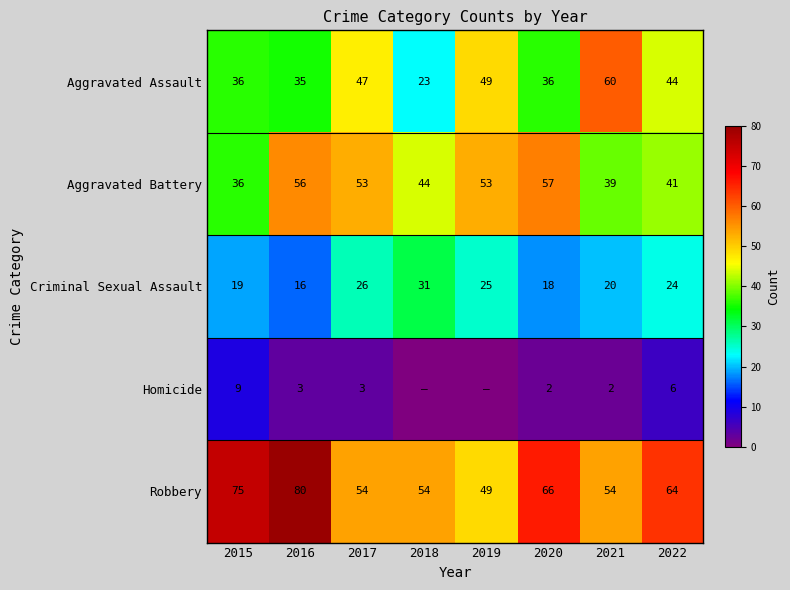

What is the sum of all Robbery values?

496